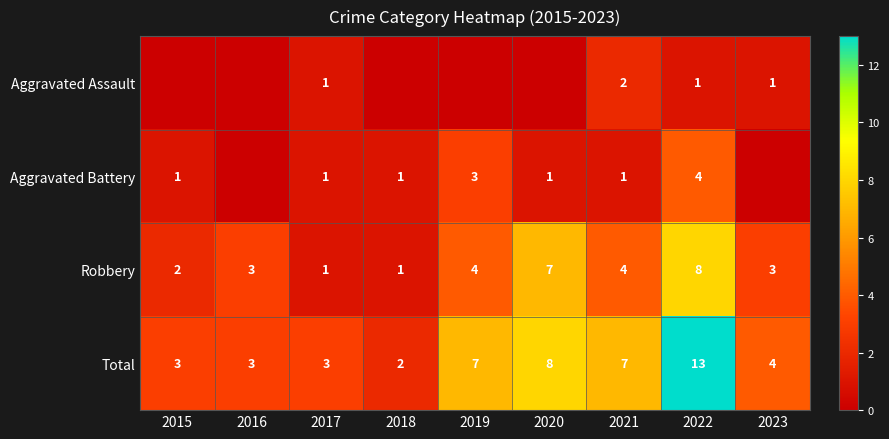

What is the sum of the Total values at 2021 and 2020?

15